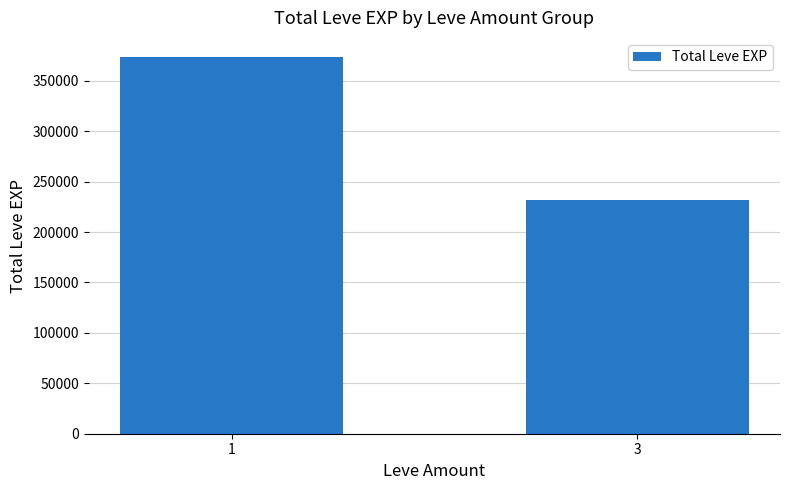

What is the difference between the maximum and minimum values?

142330